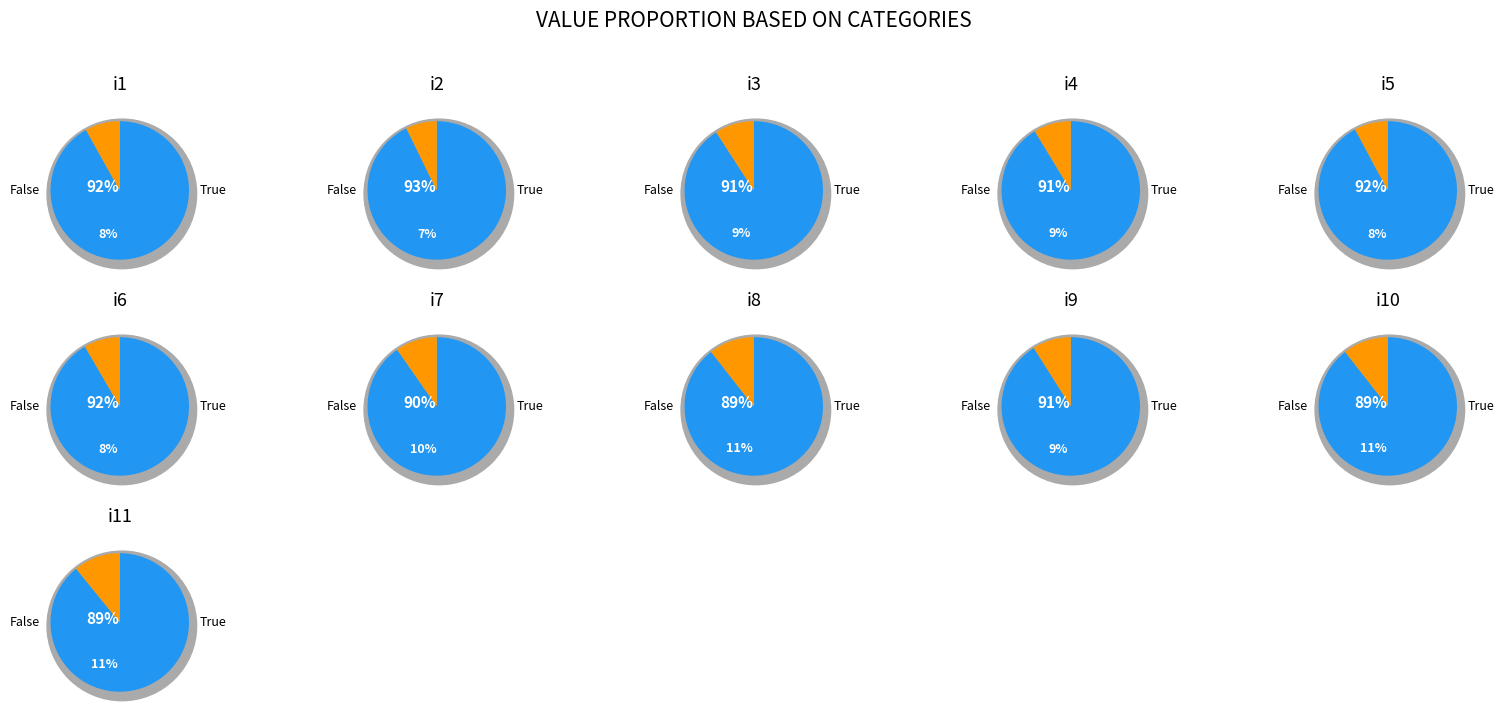

Count the number of slices in the pie.

11